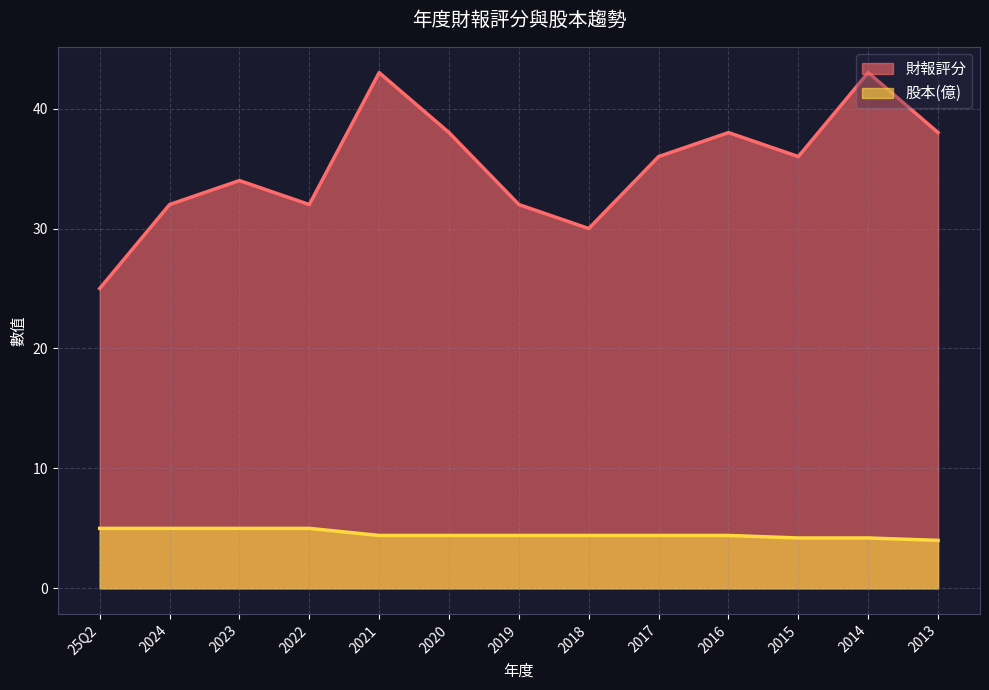

True or false: 股本(億) has more than 2 interior local peaks.

False